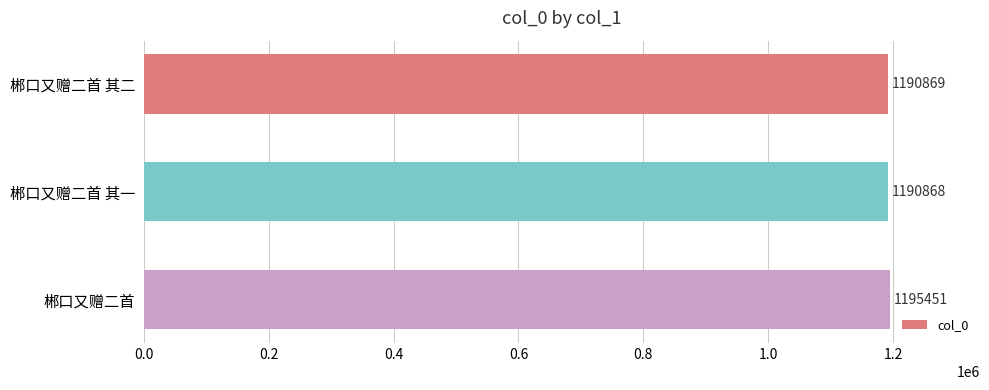

How many data points does each series have?

3